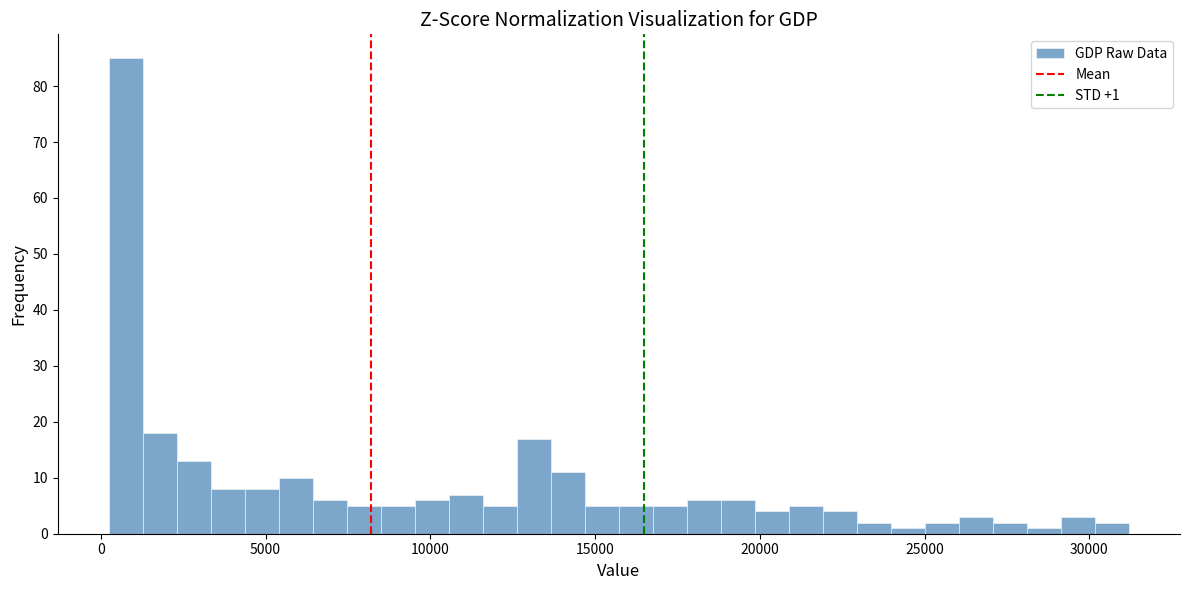

Read against the x-axis, roughly where is the centre of the tallest bar?

1000